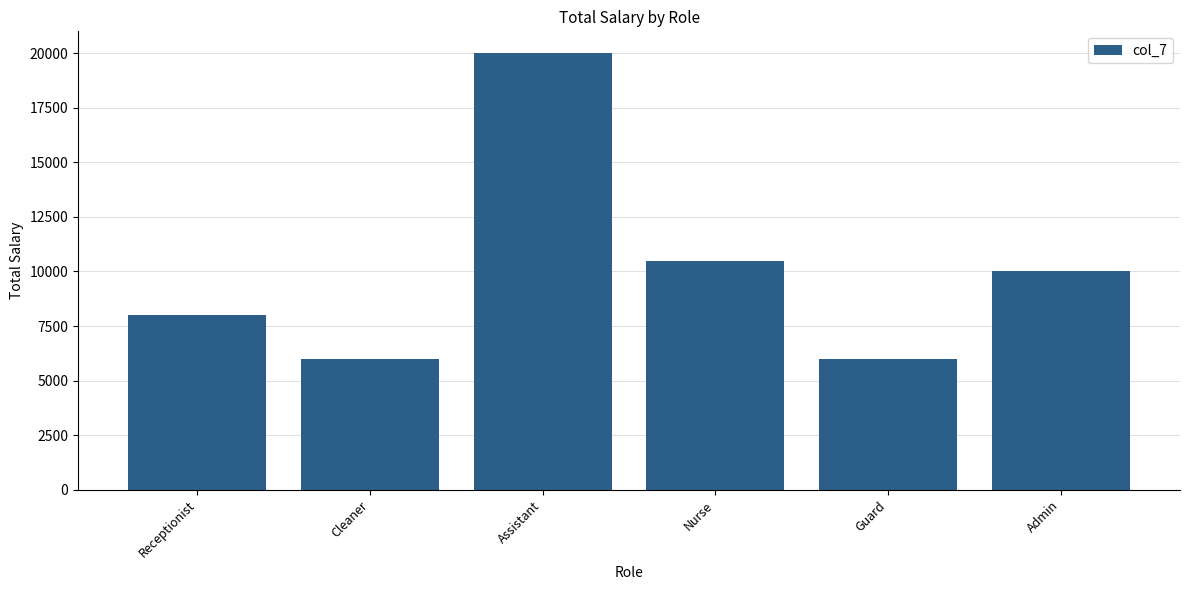

How many data points are less than 10000?

3